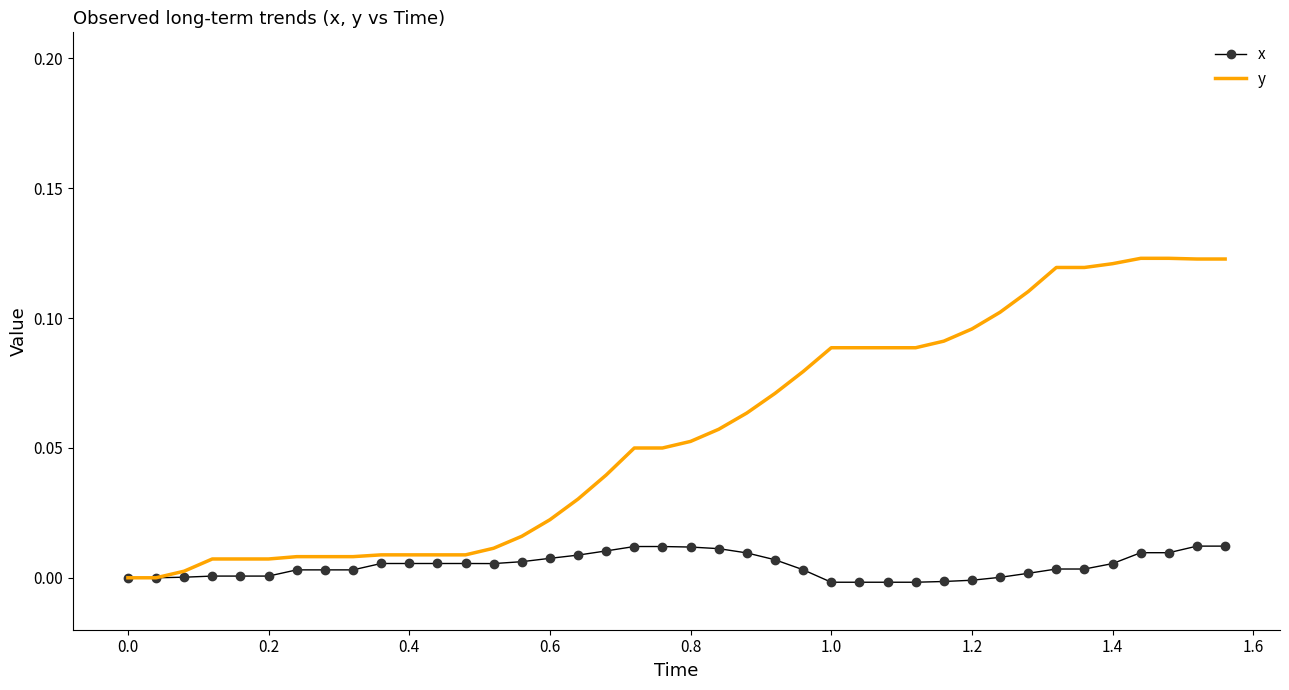

Which series has the widest spread of values?

y